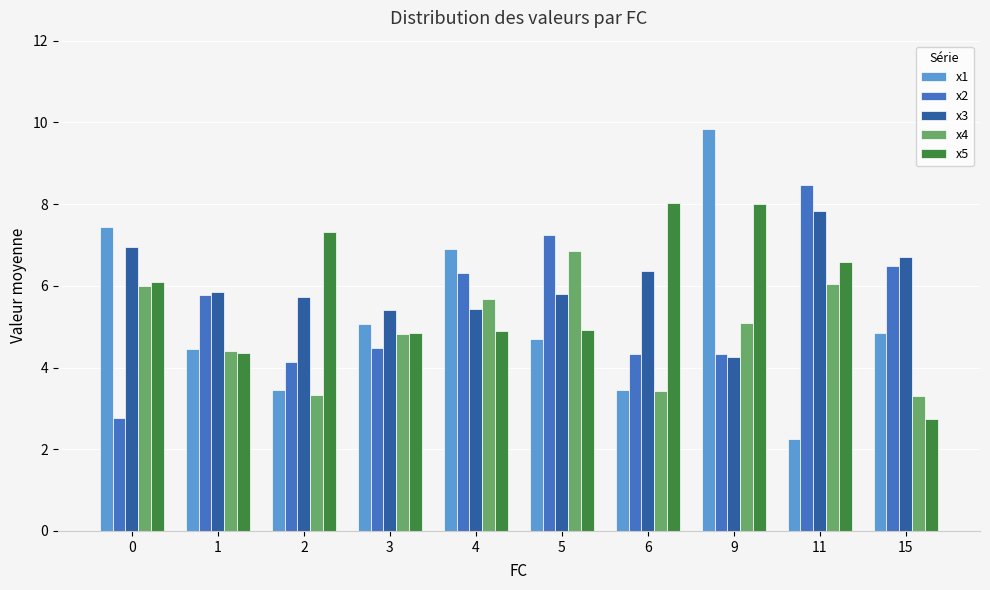

Rank the series by their average value, from highest to lowest.

x3, x5, x2, x1, x4